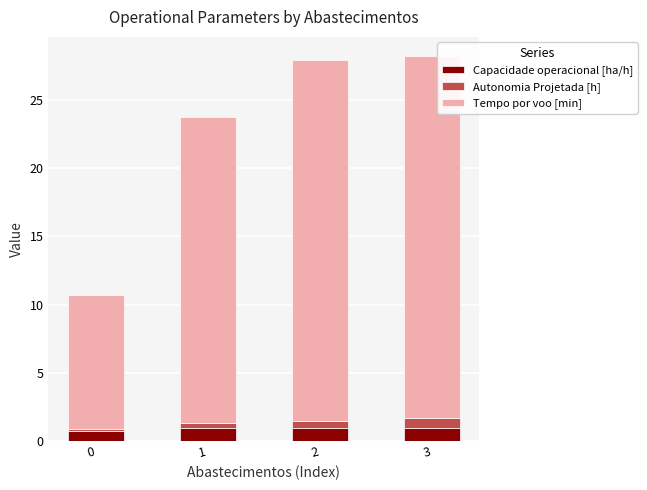

What is the lowest value of the Capacidade operacional [ha/h] series?

0.7